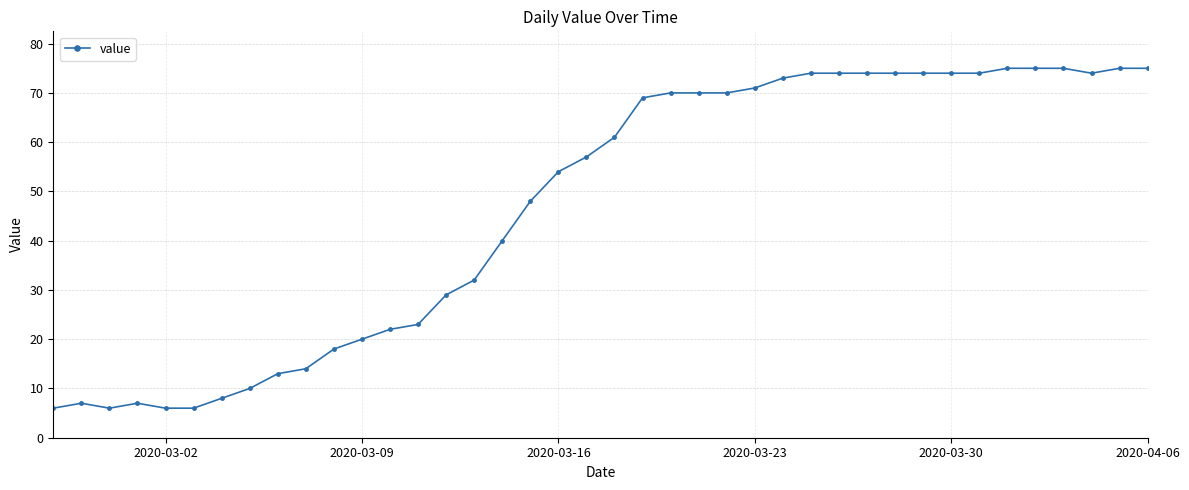

What is the difference between the second highest and minimum values?

69